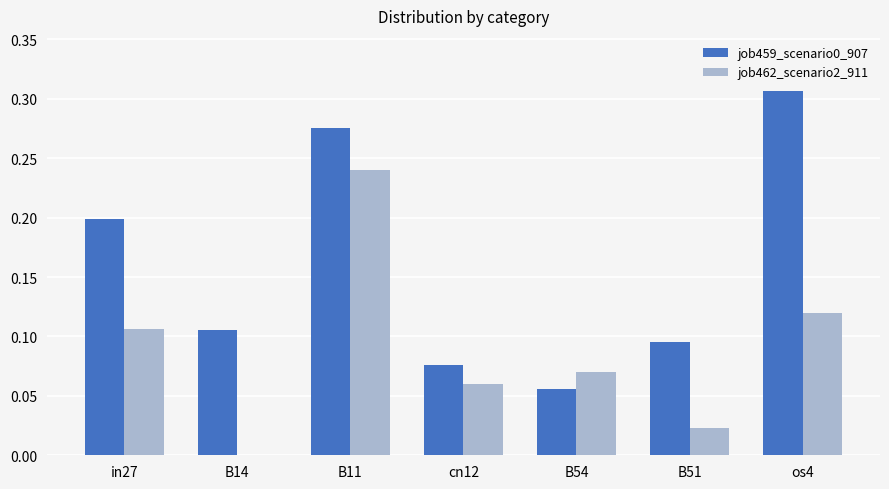

At which category does the chart reach its peak across all series?

os4